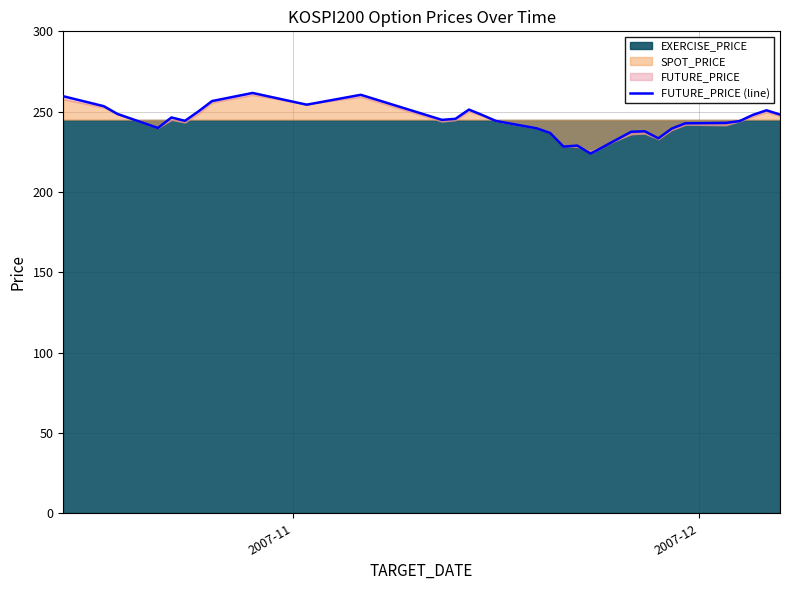

How many points are higher than both their immediate neighbors (excluding endpoints)?

7